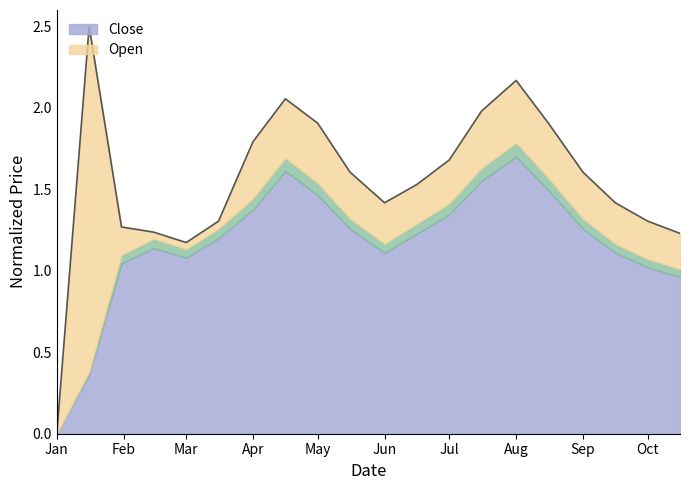

What is the sum of all values?

31.1